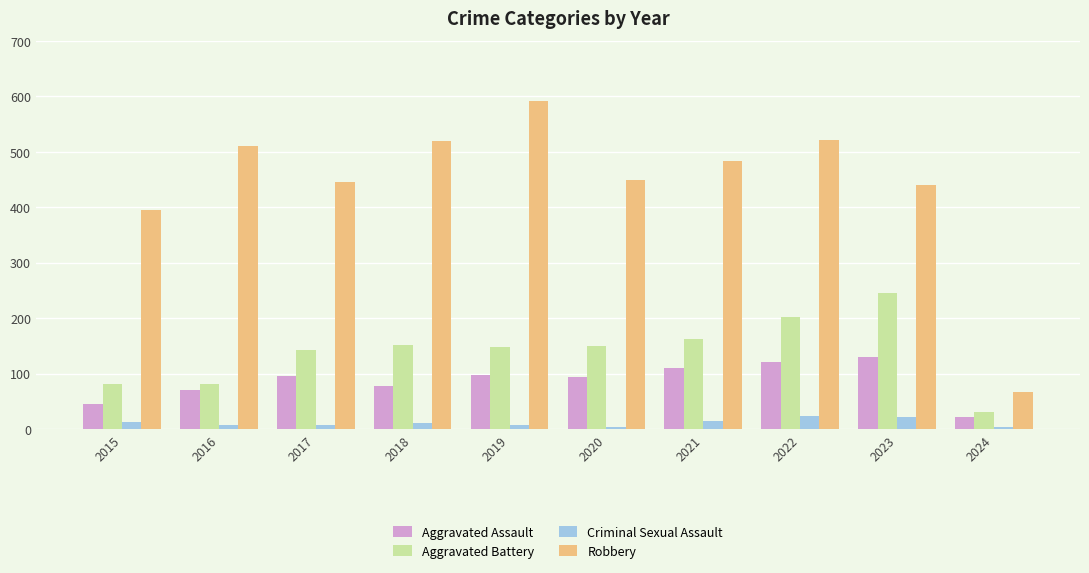

Is it true that Aggravated Assault equals 71 at 2016?

True